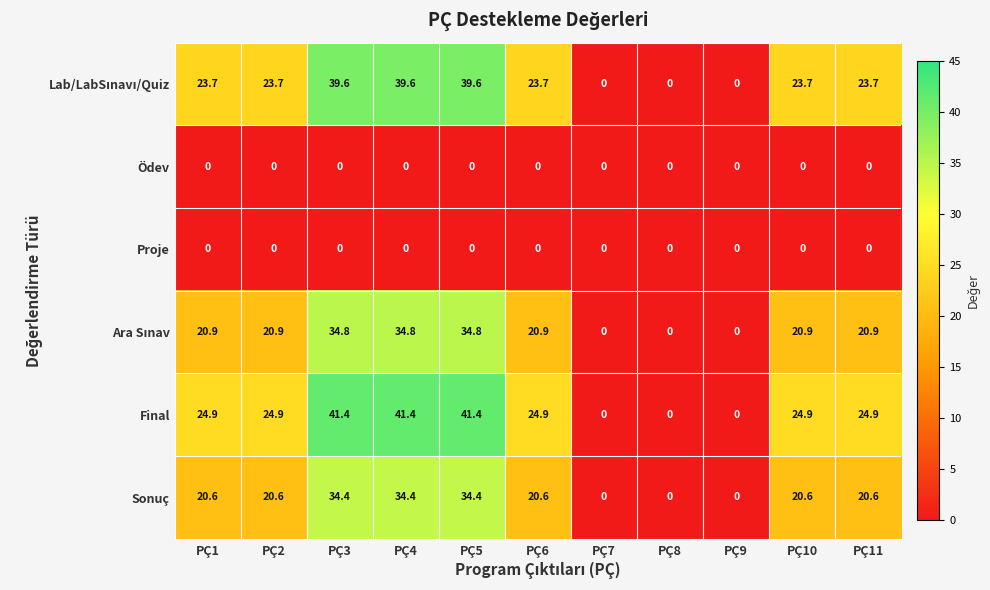

True or false: Sonuç has a value of 20.6 at PÇ10.

True